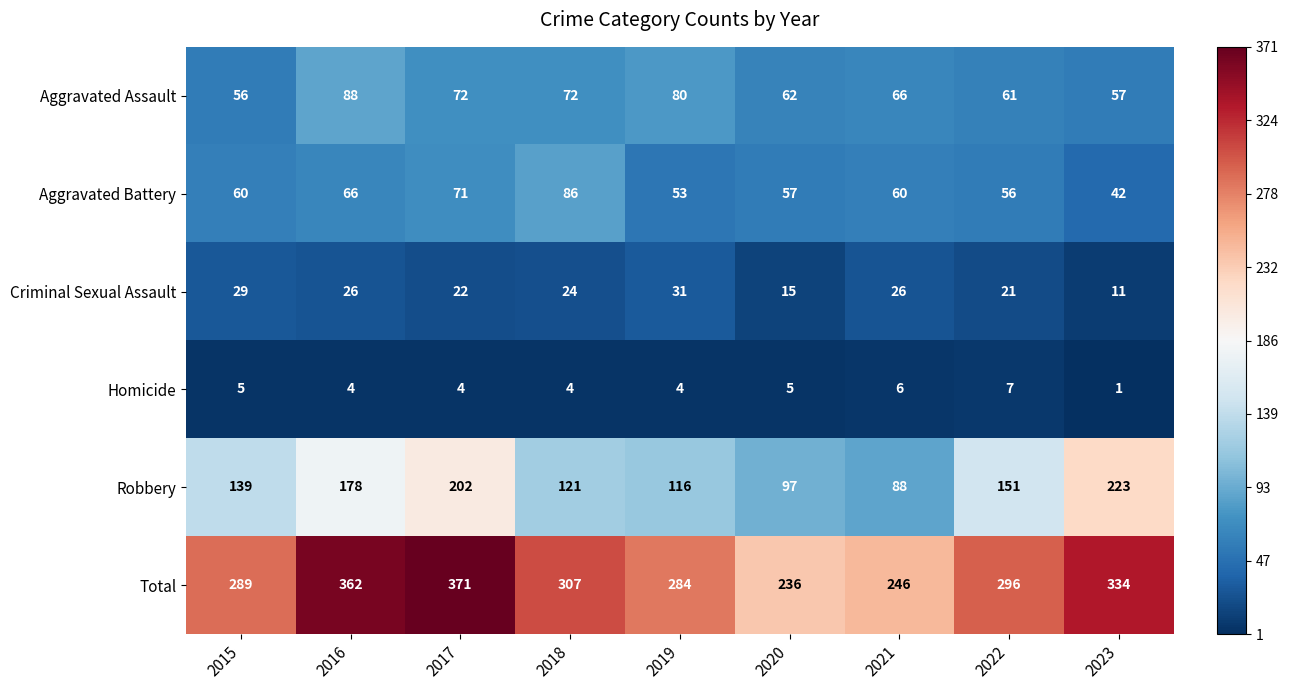

Which series has the largest total across all categories?

Total